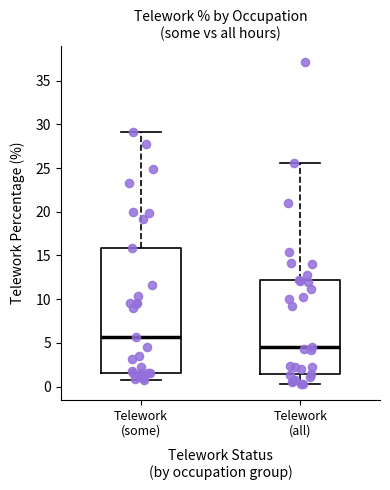

Which box is the tallest, from its lower edge to its upper edge?

Telework (some)